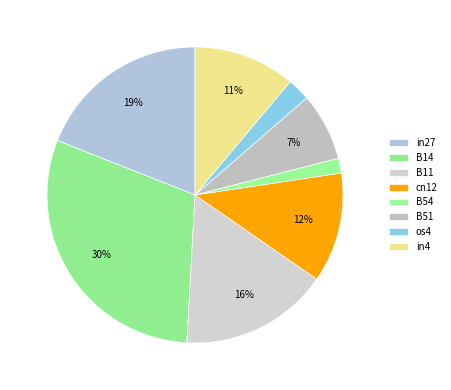

To the nearest percent, what is the difference between the largest and smallest slice percentages?

29%